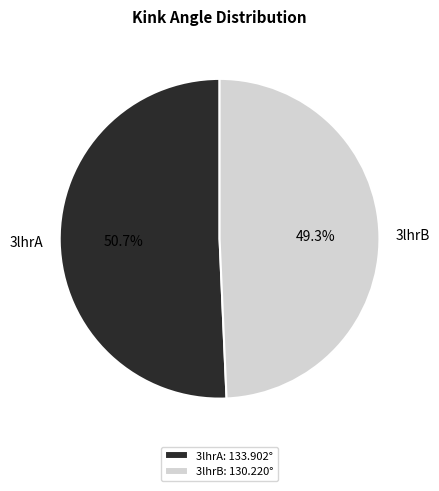

What is the ratio of the value at 3lhrA to the value at 3lhrB?

1.0